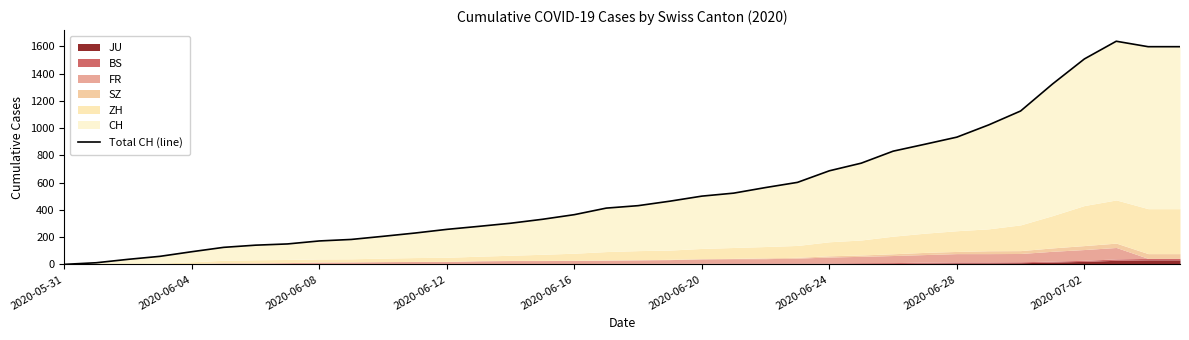

Approximately how many times larger is the value at 10 compared to 32?

0.1